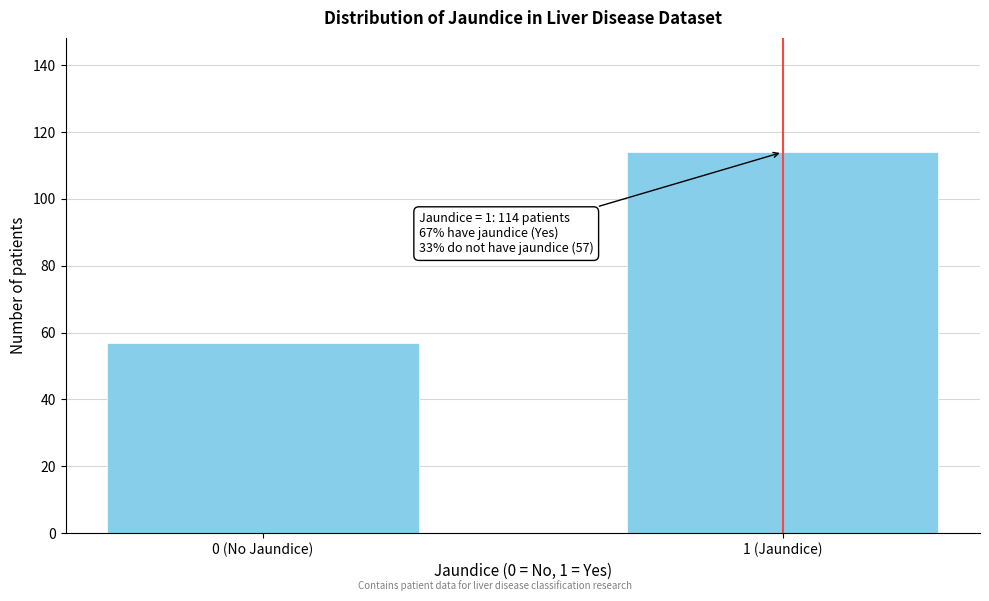

Reading right to left, transcribe all the data shown in this chart.

114	57